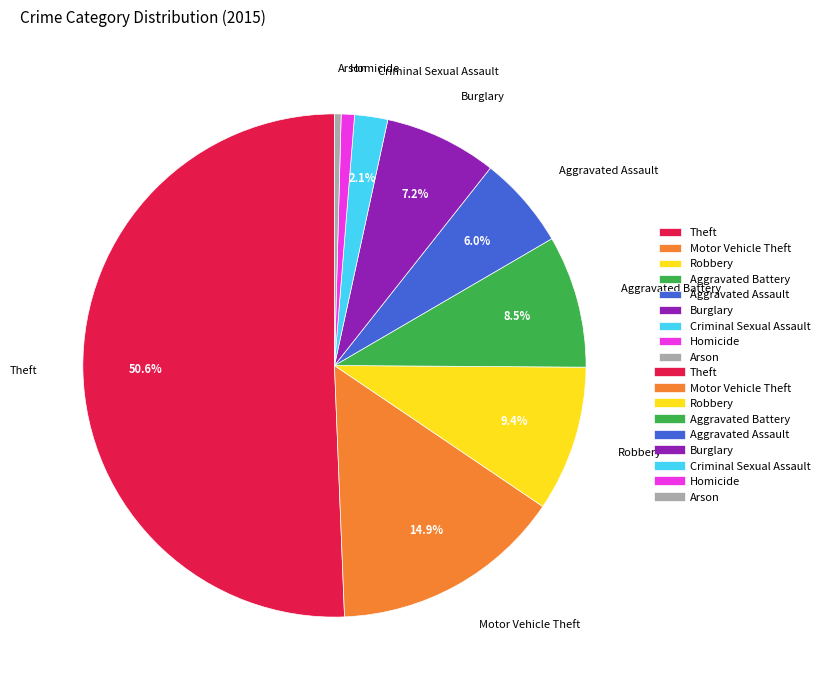

How many segments does this pie chart have?

9